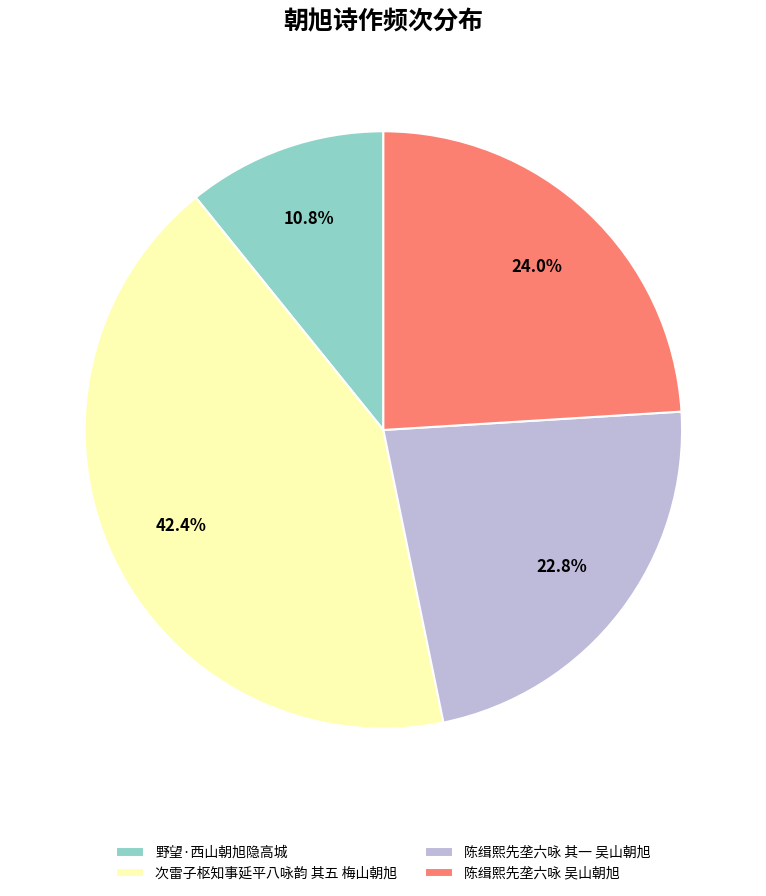

Is the sum of 野望·西山朝旭隐高城 and 陈缉熙先垄六咏 吴山朝旭 greater than half?

No